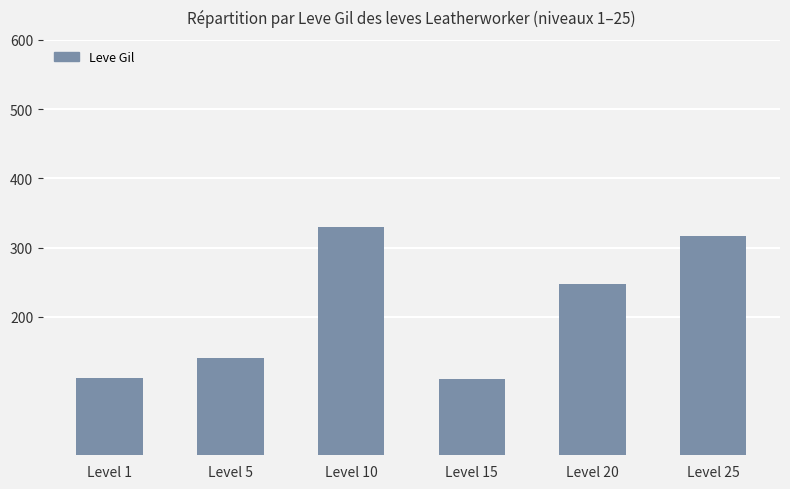

What is the ratio of the value at Level 20 to the value at Level 25?

0.8